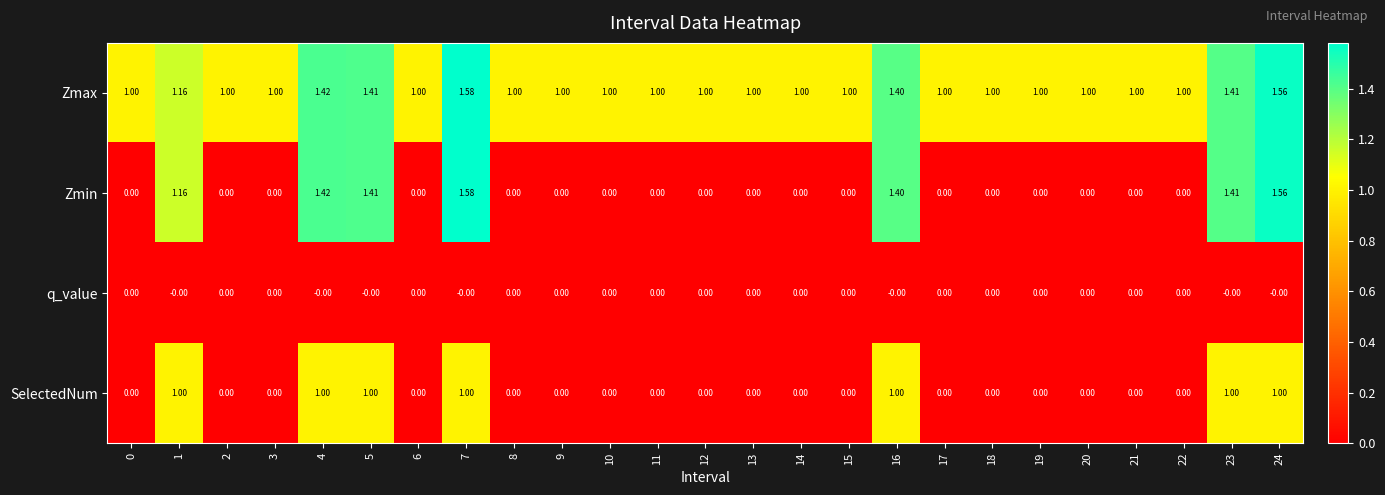

Which series has the largest total across all categories?

Zmax